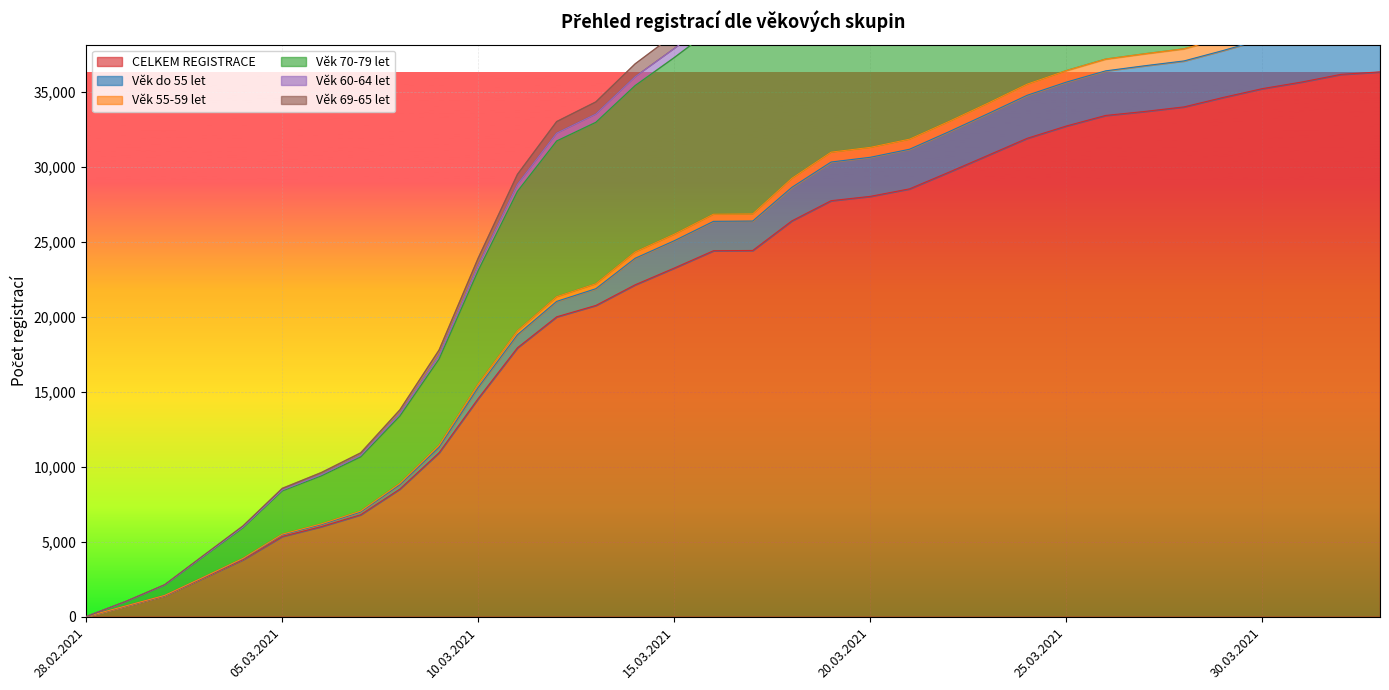

What is the greatest value displayed?

61604